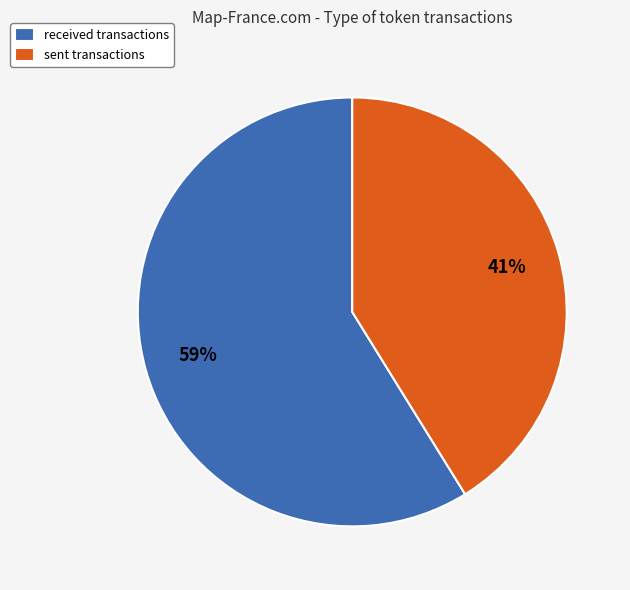

Does any single category account for the majority?

Yes